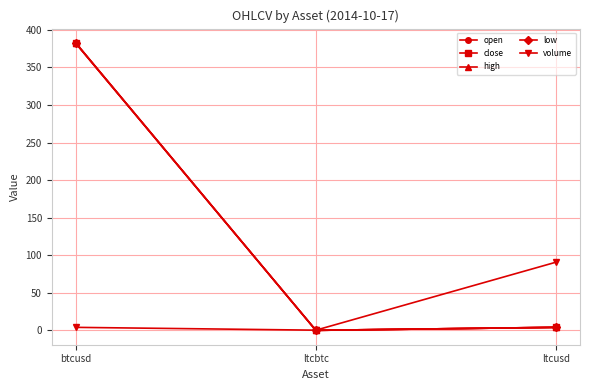

Reading left to right, what are all the values shown in this chart?

open: 382.0	0.0	4.0
close: 382.5	0.0	4.0
high: 382.5	0.0	4.0
low: 382.0	0.0	4.0
volume: 4.0	0.2	90.7